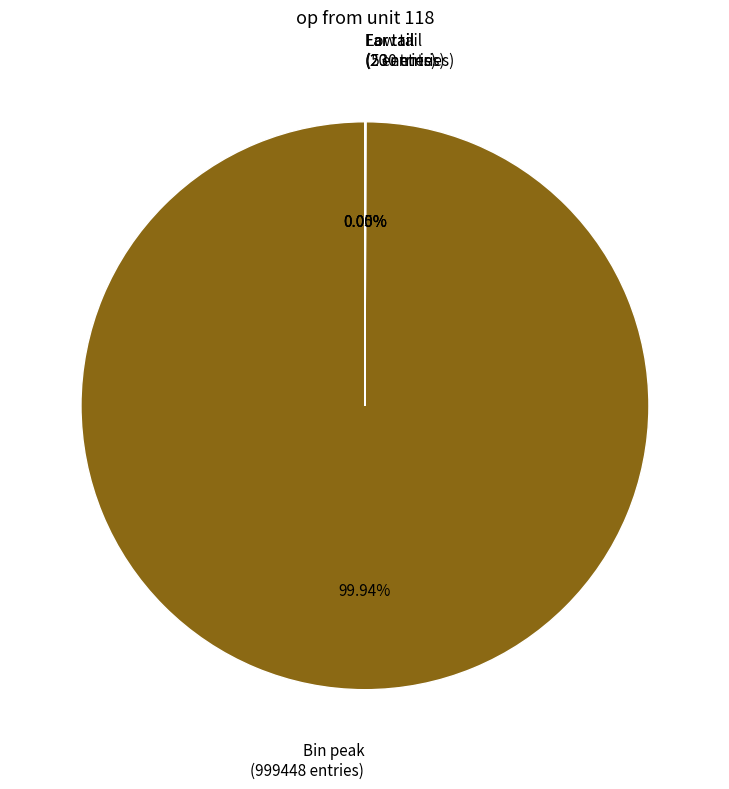

Does any single category account for the majority?

Yes